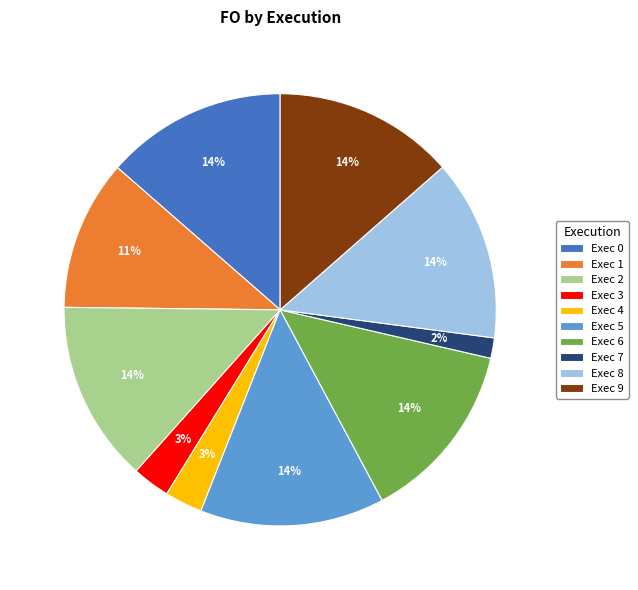

Is the sum of Exec 3 and Exec 5 greater than half?

No